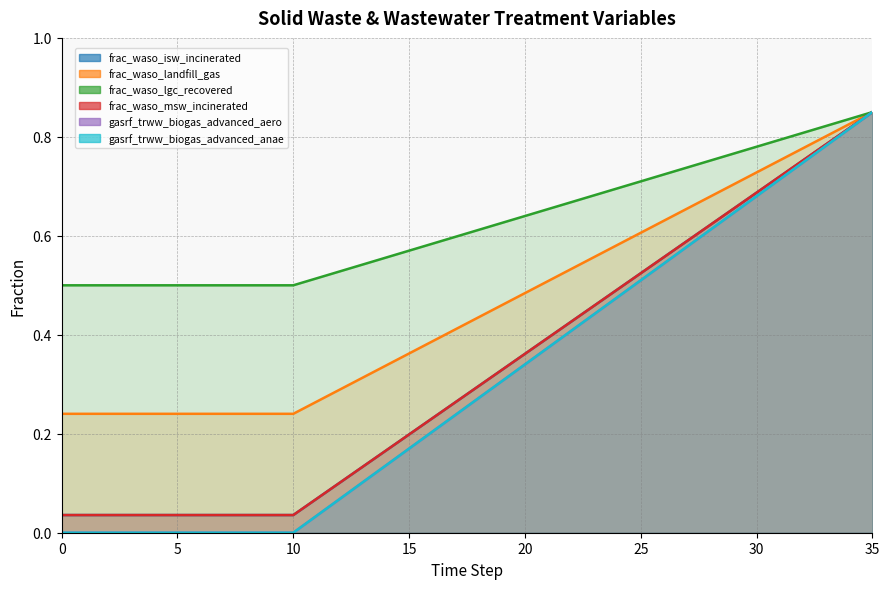

Rank the series at 14 from highest to lowest value.

frac_waso_lgc_recovered, frac_waso_landfill_gas, frac_waso_isw_incinerated, frac_waso_msw_incinerated, gasrf_trww_biogas_advanced_aero, gasrf_trww_biogas_advanced_anae